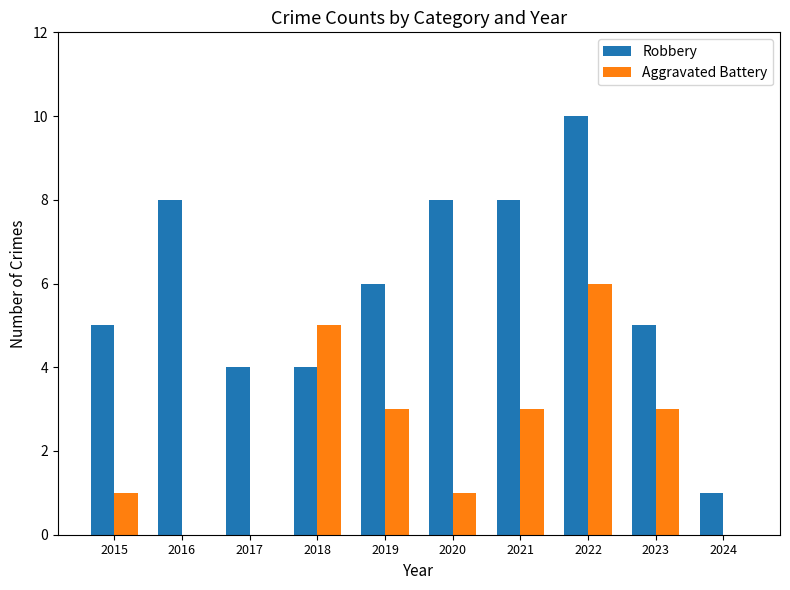

What is the sum of all Robbery values?

59